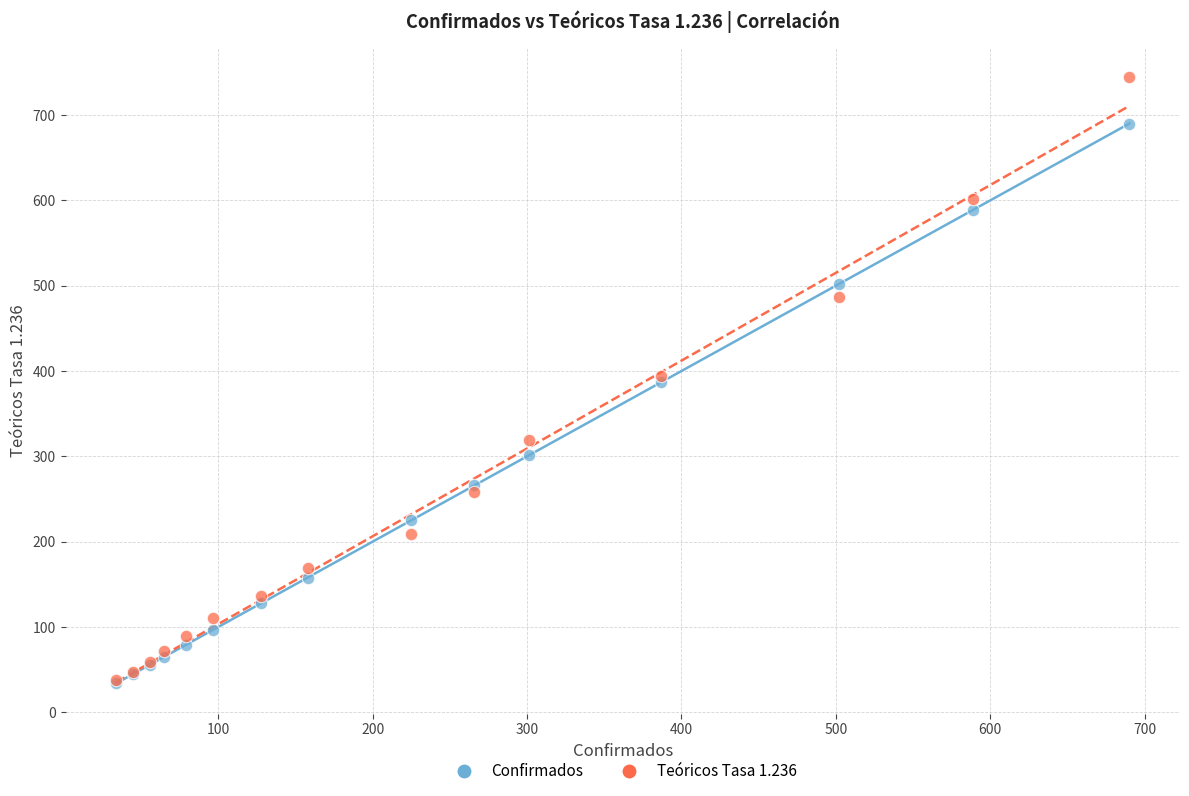

Which series contains the highest Y value?

Teóricos Tasa 1.236